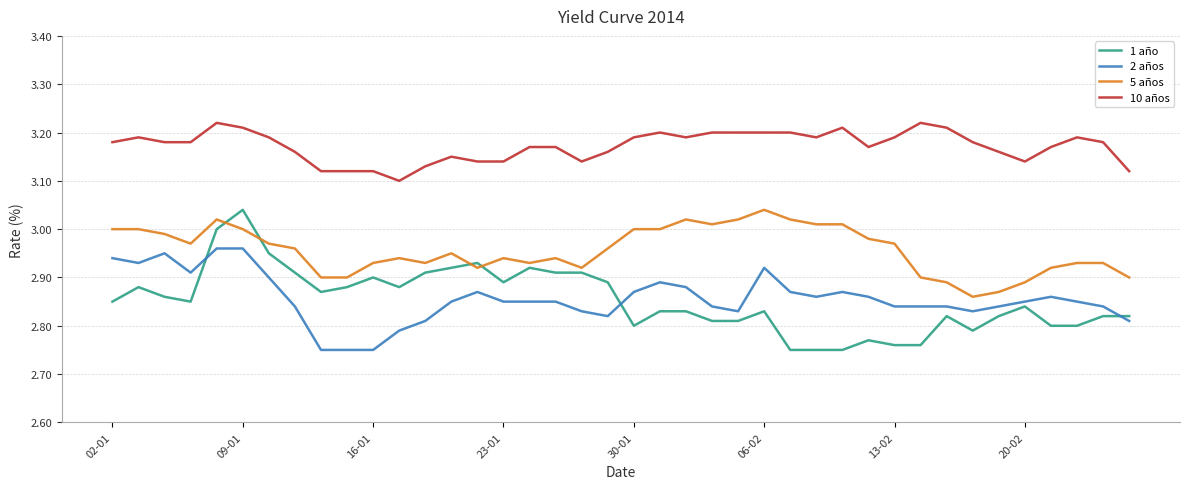

True or false: 5 años and 10 años intersect in this chart.

False